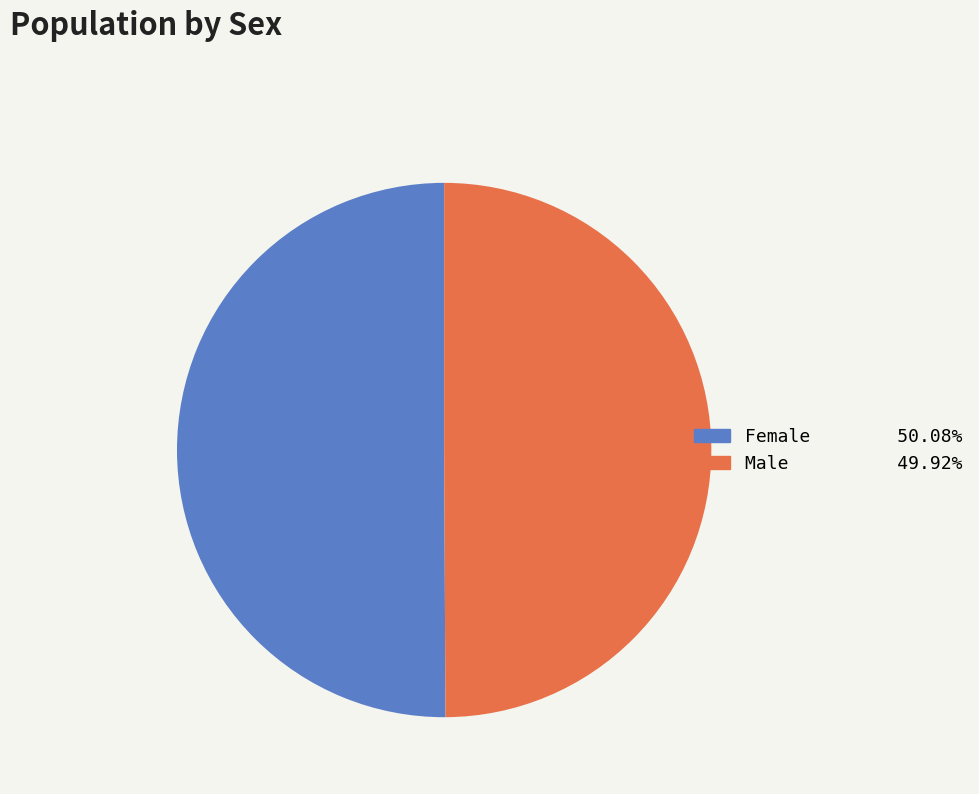

Is the sum of Male and Female greater than half?

Yes